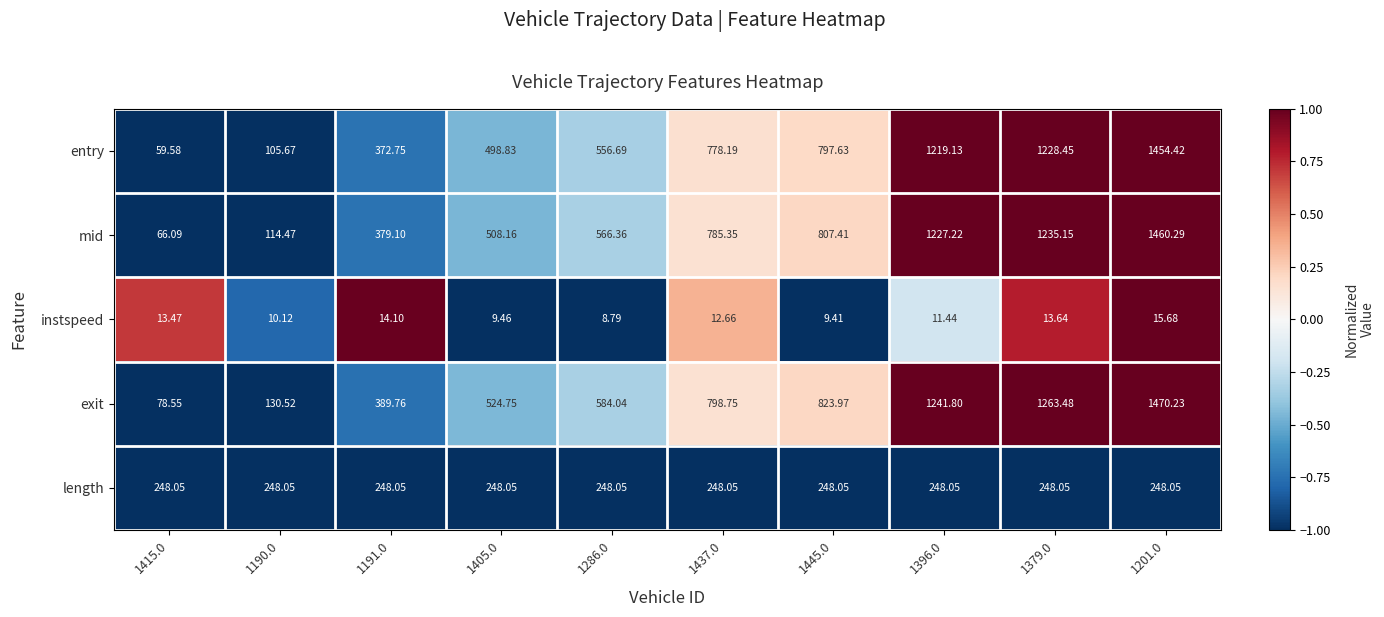

List the series in order of their peak value, lowest first.

instspeed, length, entry, mid, exit